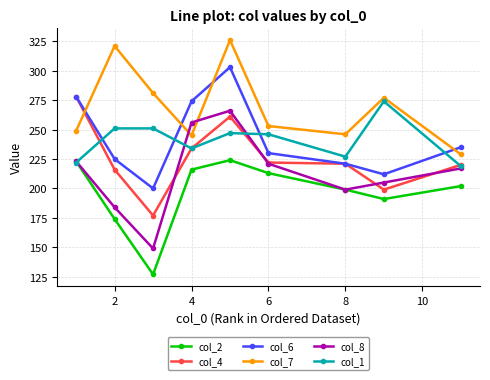

True or false: col_6 and col_2 intersect in this chart.

False